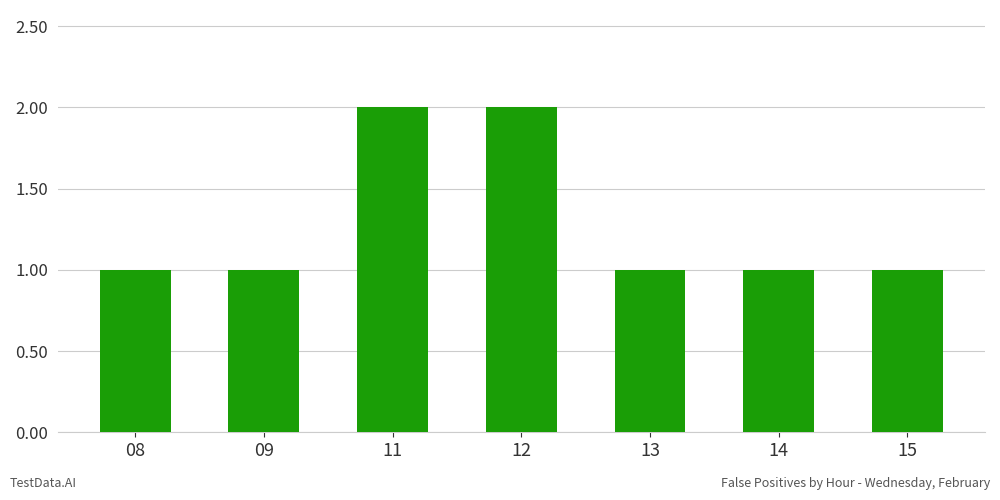

What is the sum of the values at 08 and 15?

2